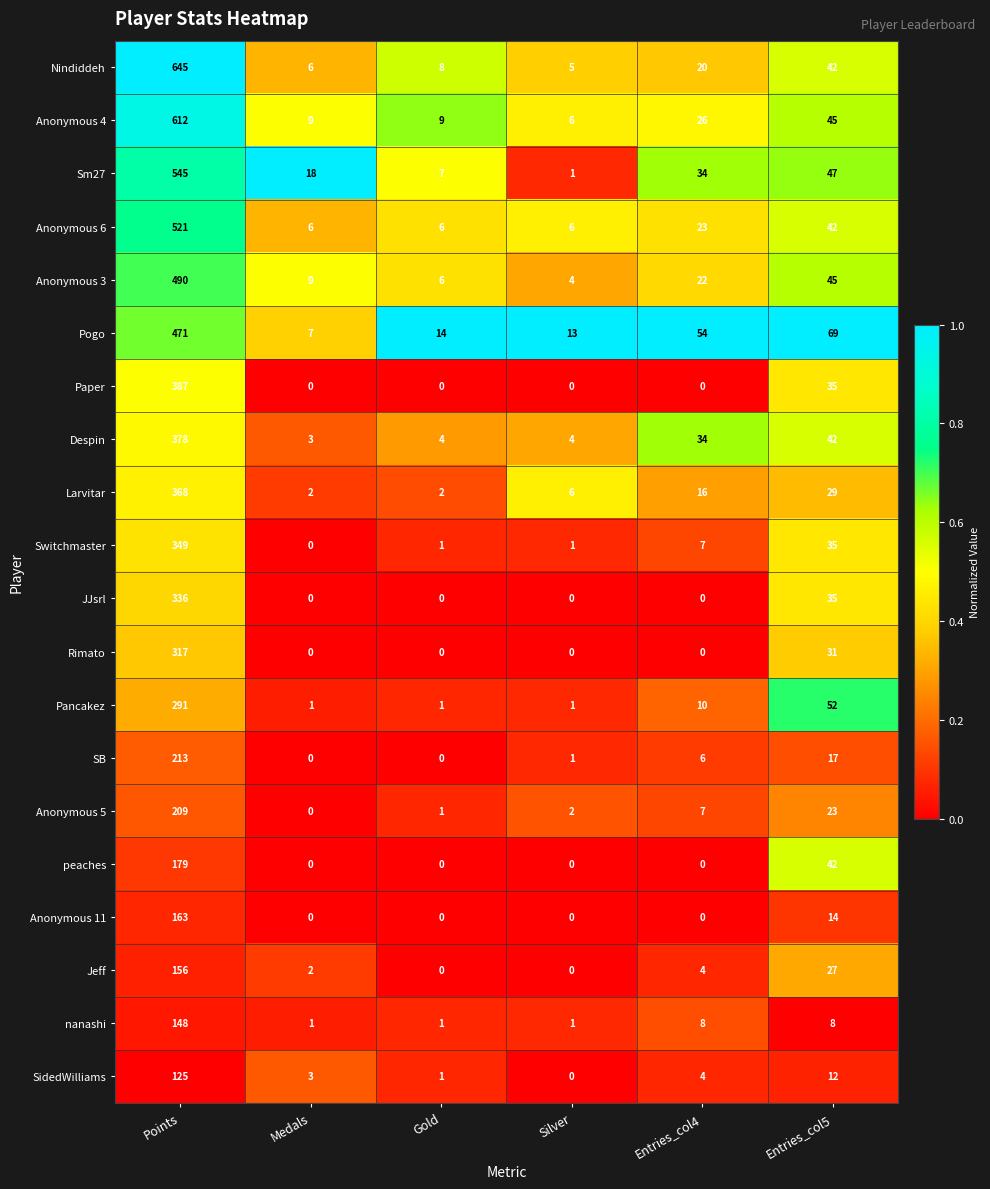

What is the sum of all Anonymous 4 values?

707